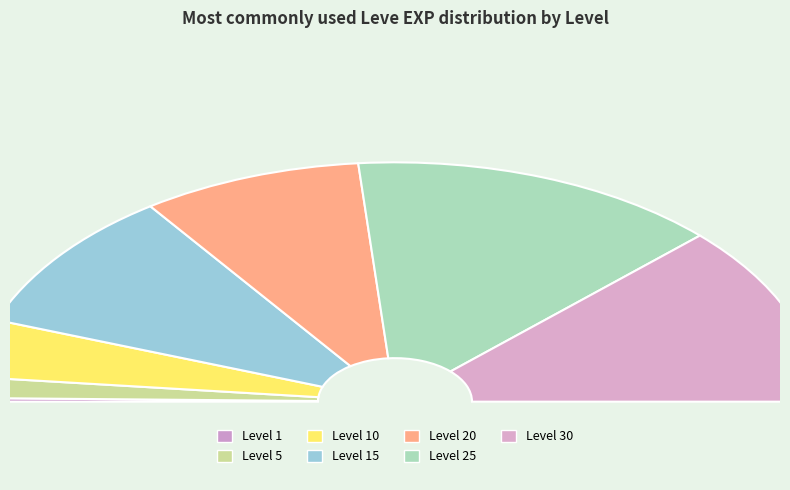

Which category has the biggest portion of the pie?

Leve Level 25